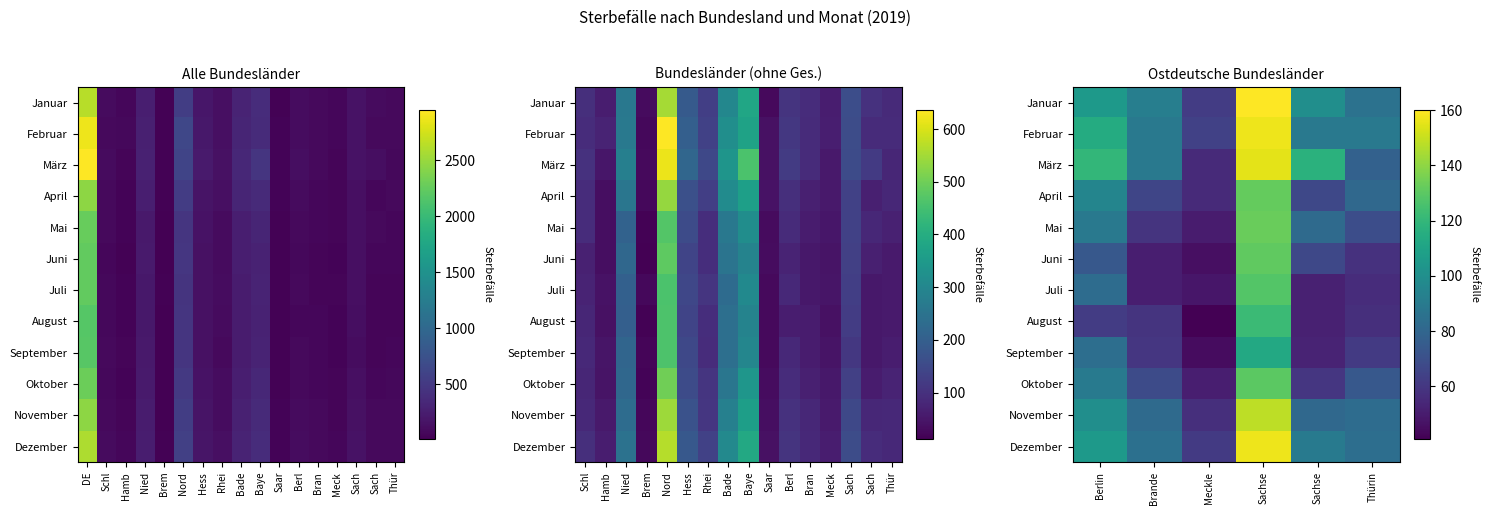

What is the minimum value shown in the chart?

41